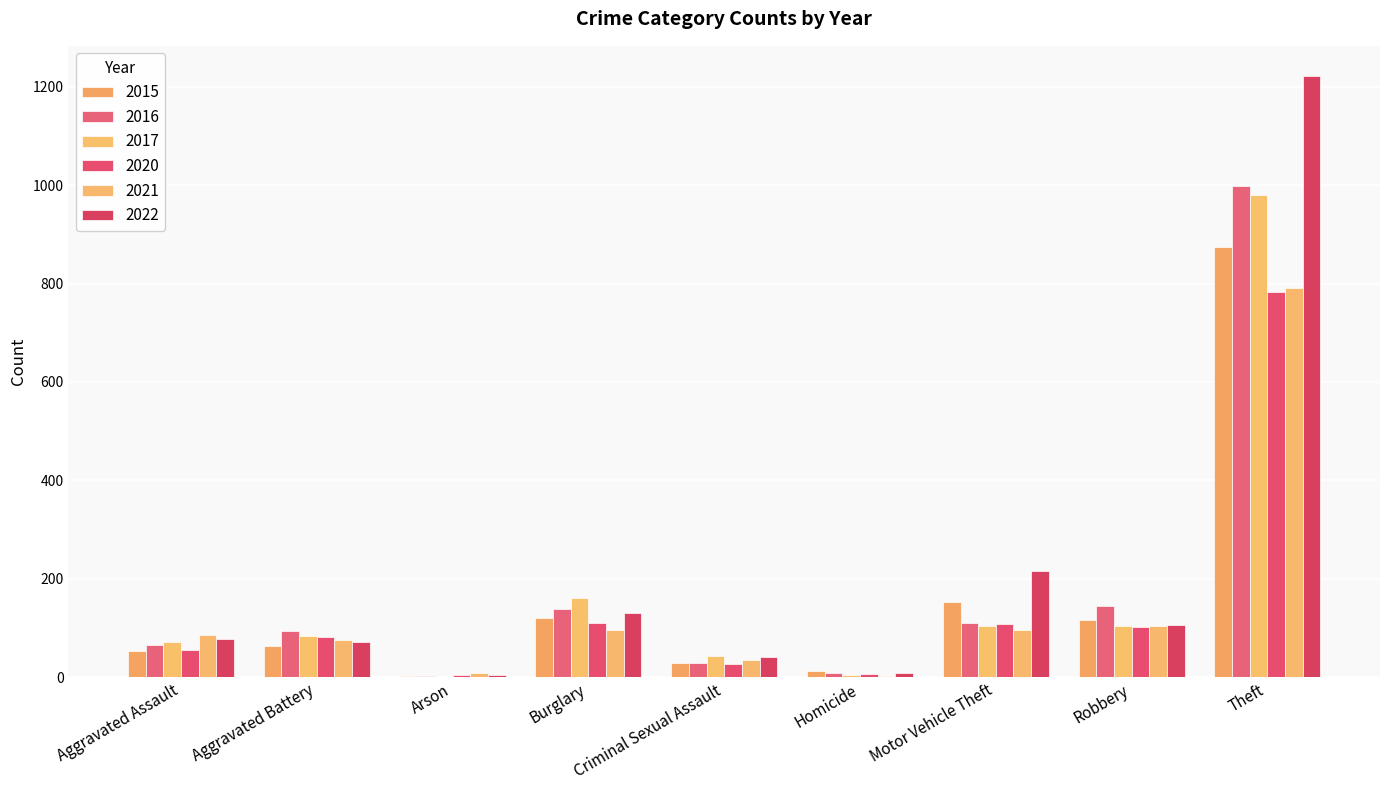

Which label corresponds to the smallest value in the chart?

Arson